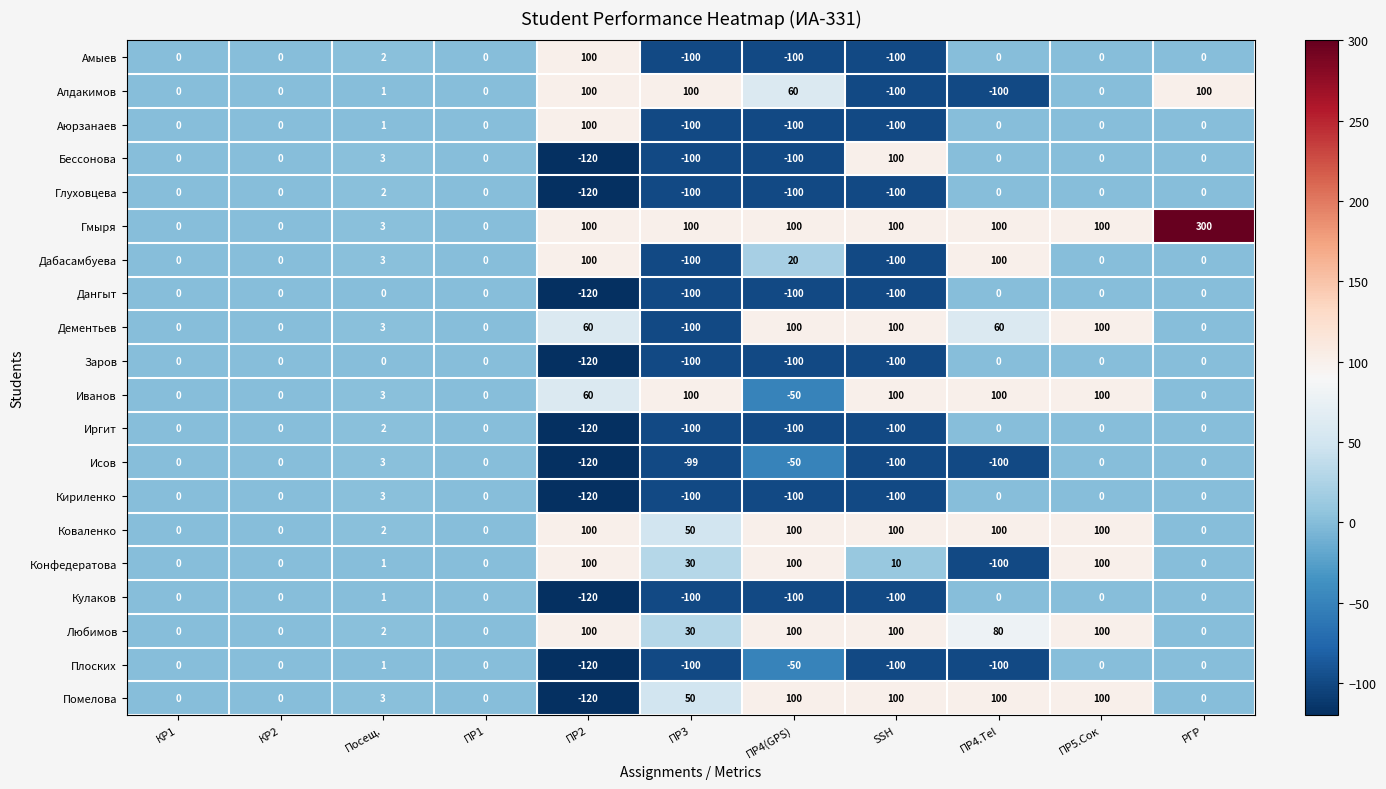

What is the total value across all series at ПР4.Tel?

240